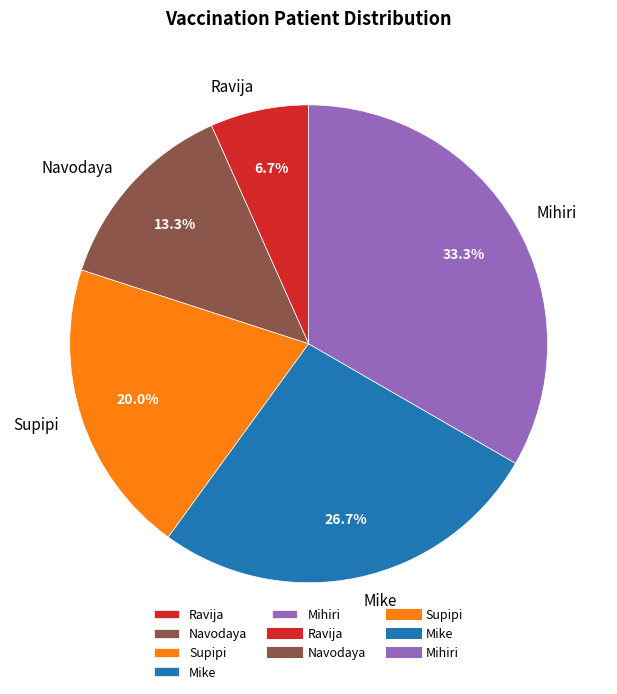

How much of the chart is everything except Supipi?

80.0%